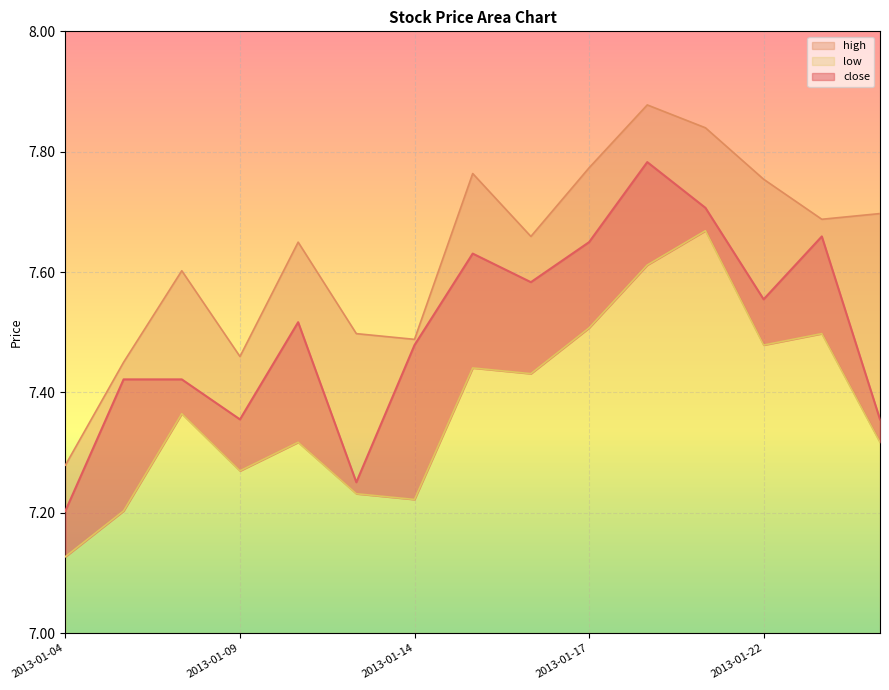

True or false: close and low intersect in this chart.

False